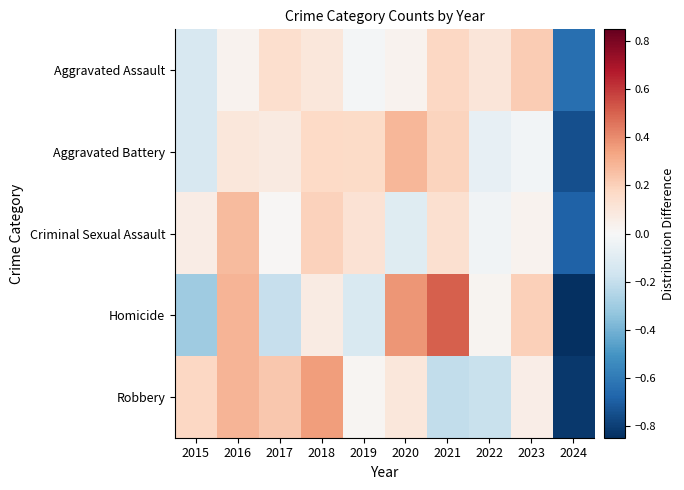

Which has a higher value, 2023 or 2016?

2023